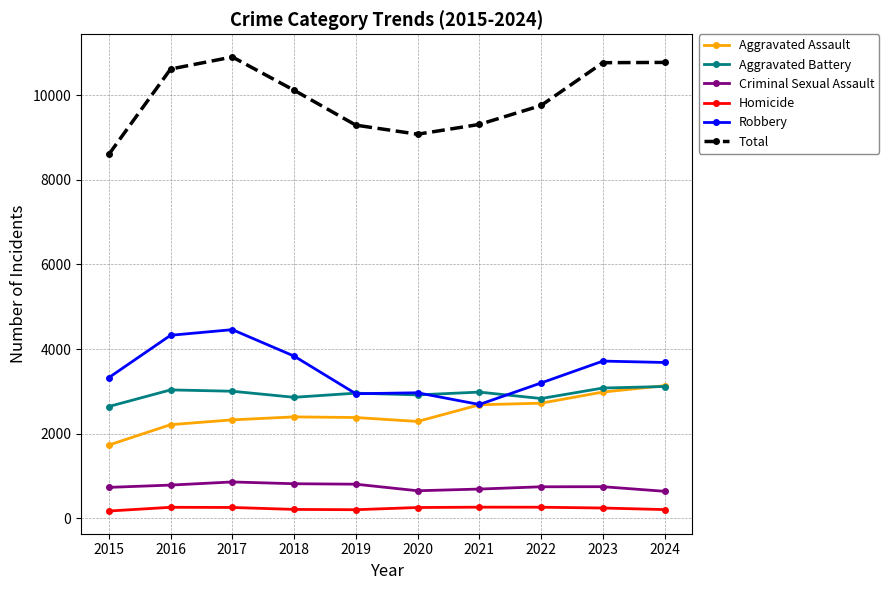

Is it true that Aggravated Battery equals 4761 at 2019?

False